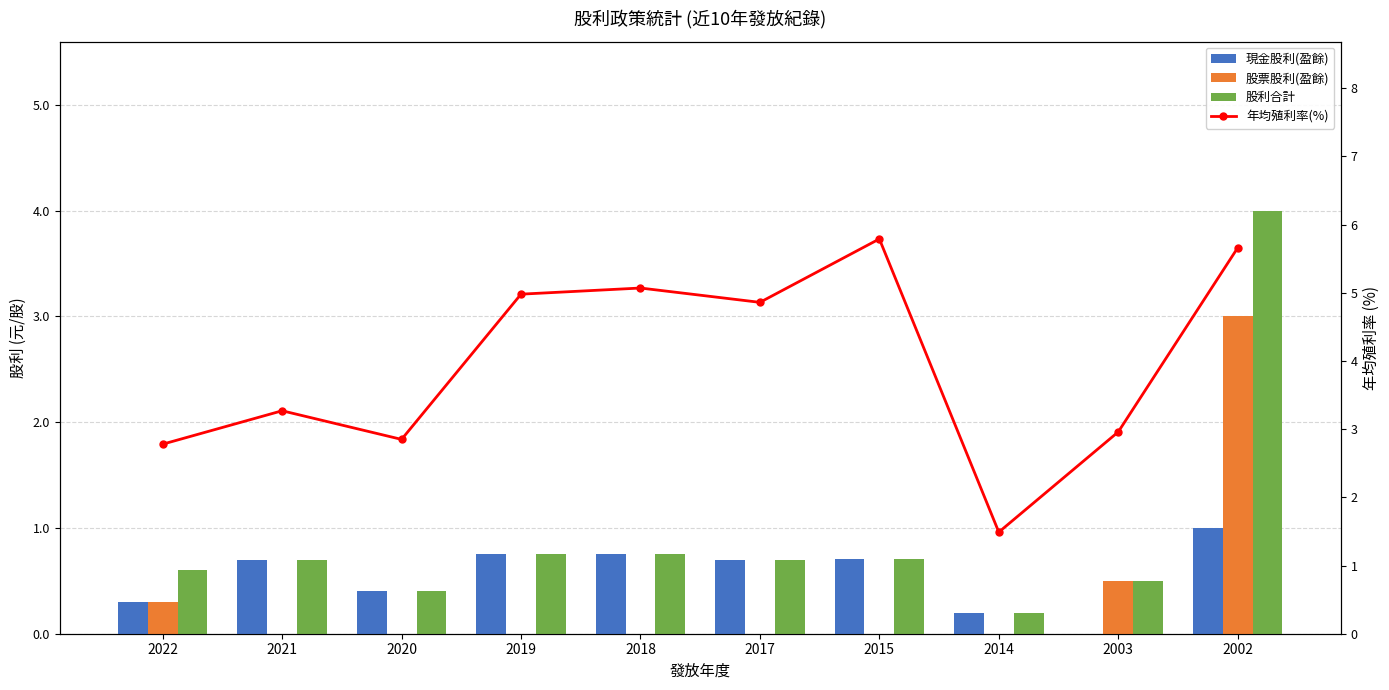

True or false: 股利合計 has a value of 0.8 at 2018.

True